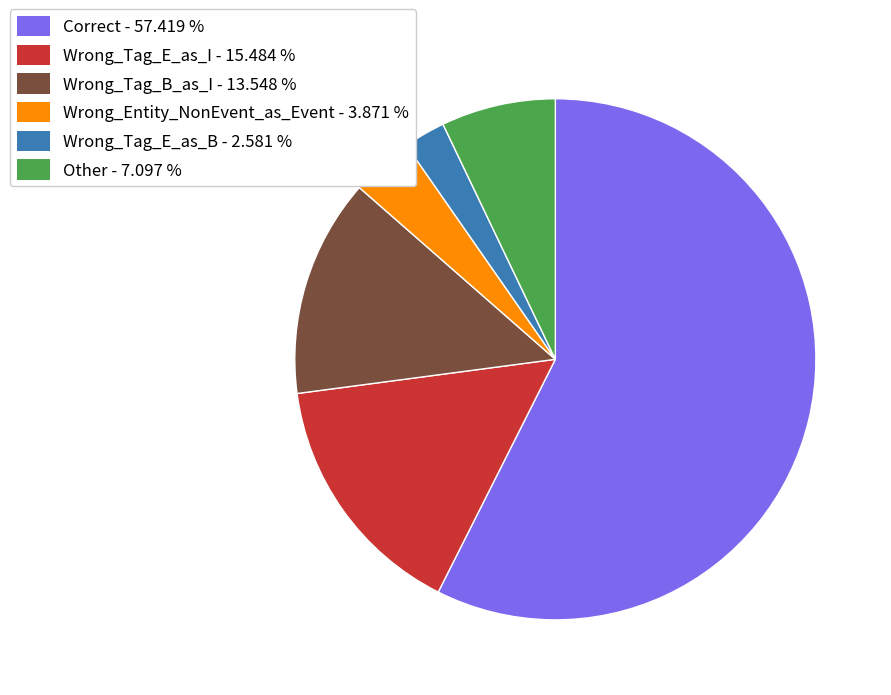

Approximately how many times larger is the value at Wrong_Tag_E_as_I compared to Correct?

0.3